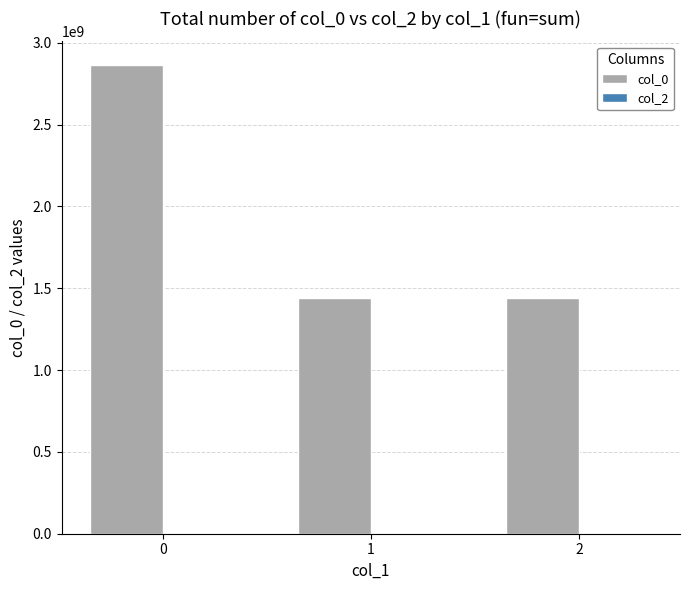

How many data points are less than 1443028665?

1